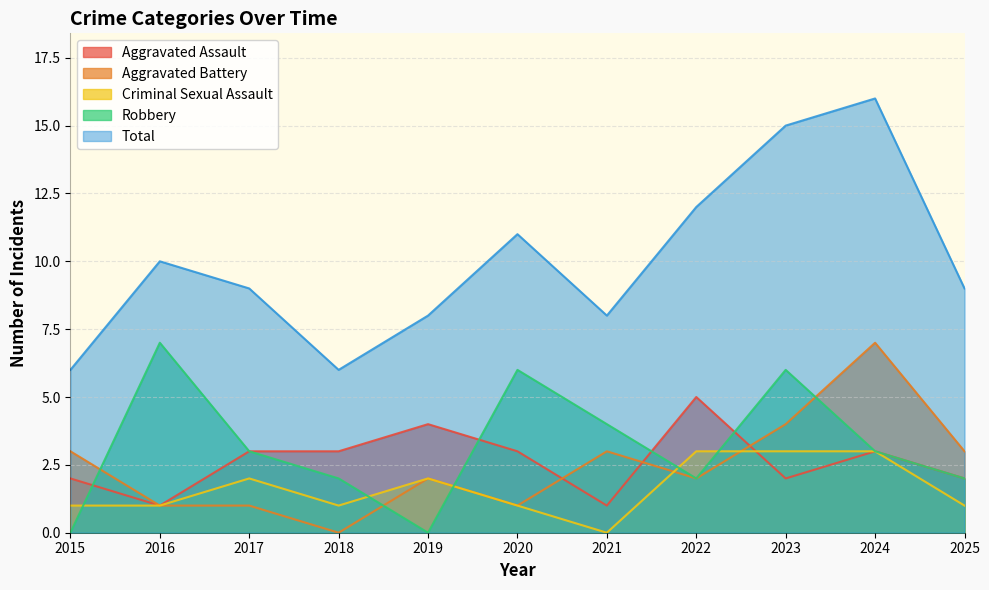

What is the sum of all Criminal Sexual Assault values?

18